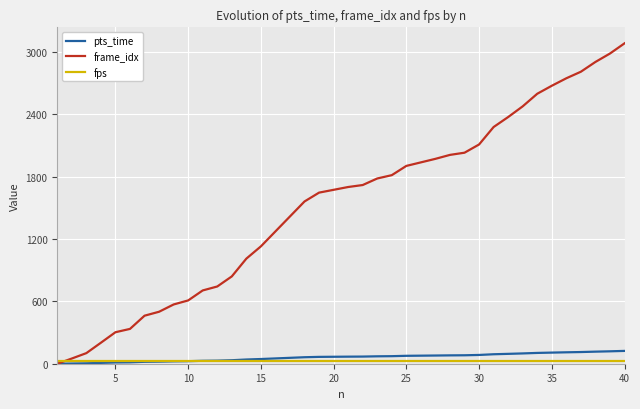

What is the greatest value displayed?

3082.0